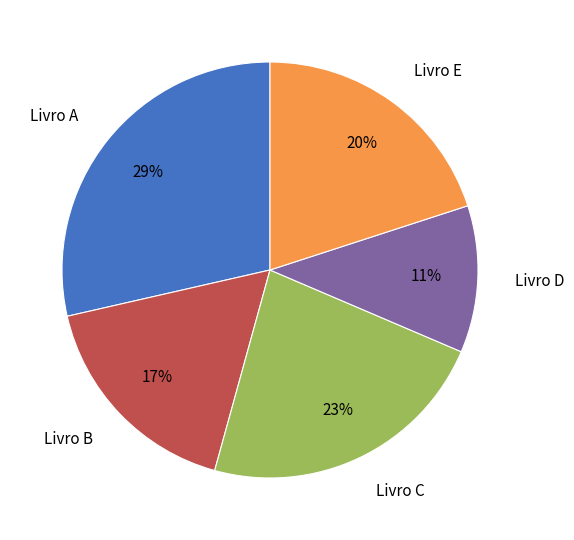

What is the smallest slice in the pie chart?

Livro D